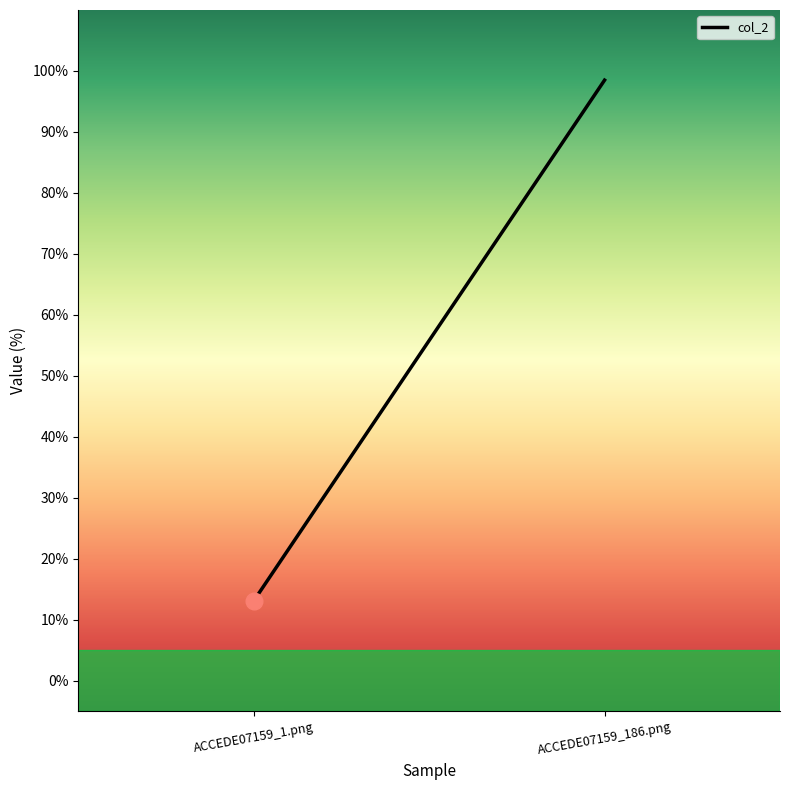

The chart shows a value of 1.3 at ACCEDE07159_186.png. True or false?

False